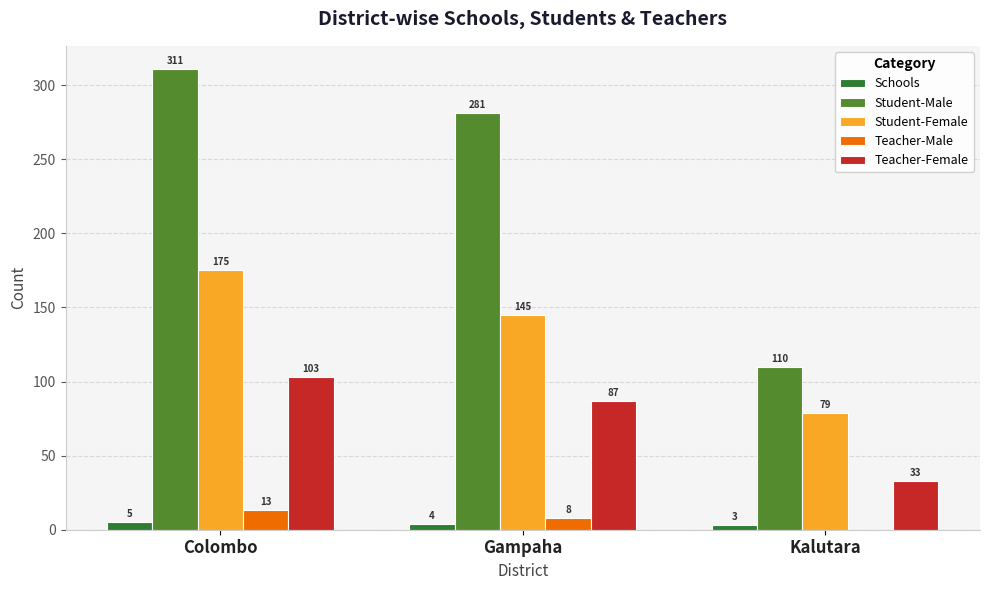

What is the total value across all series at Gampaha?

525